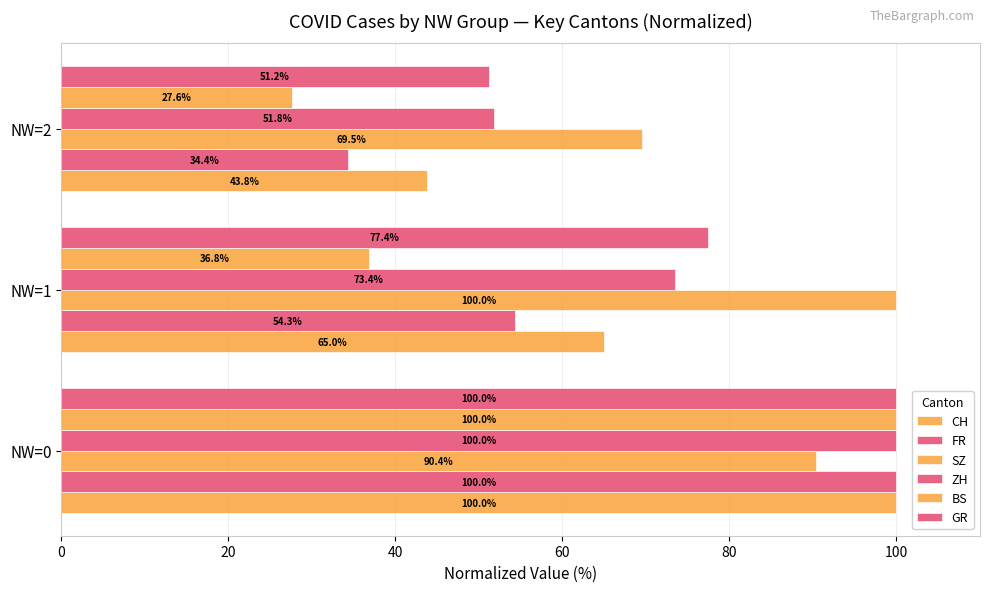

How many series are shown in this chart?

6